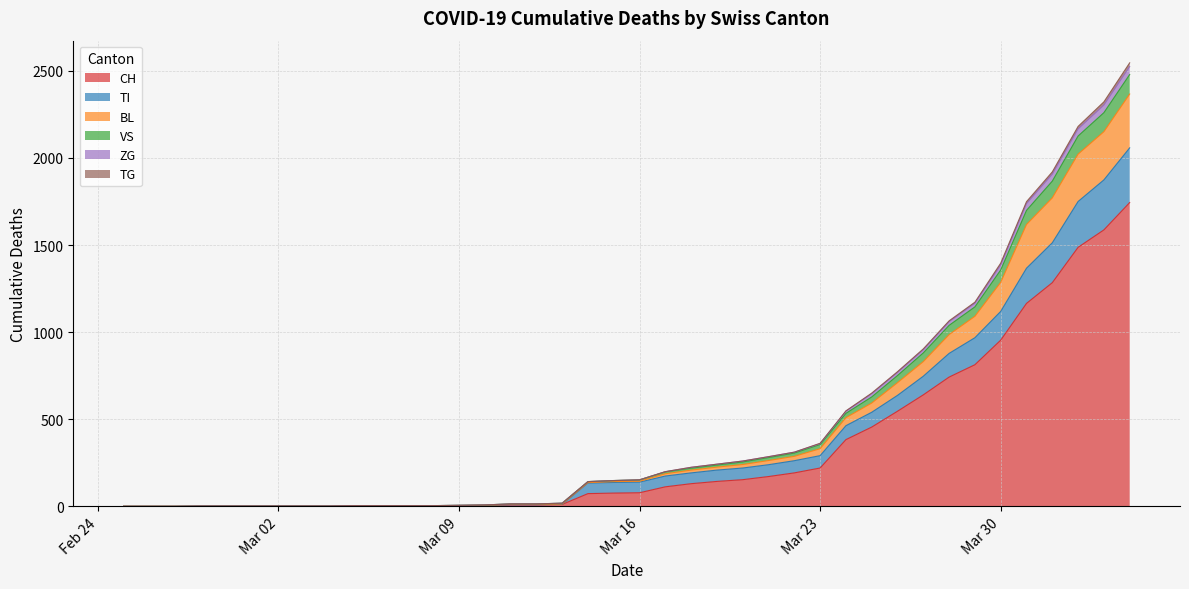

What is the maximum value for CH?

1744